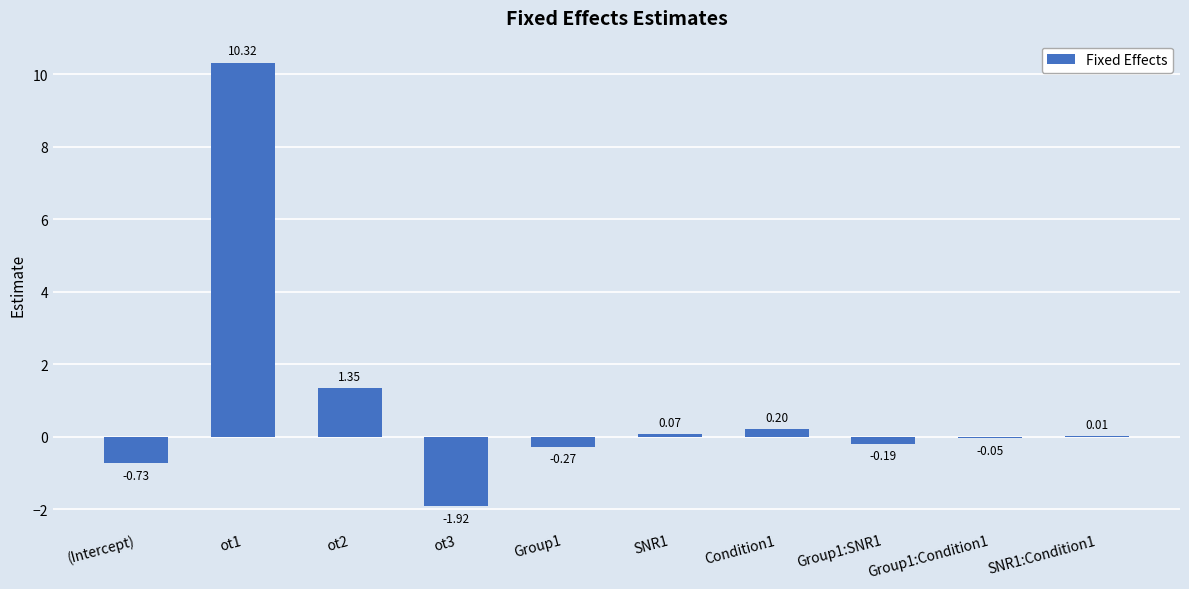

What is the change in value from (Intercept) to SNR1?

+0.8